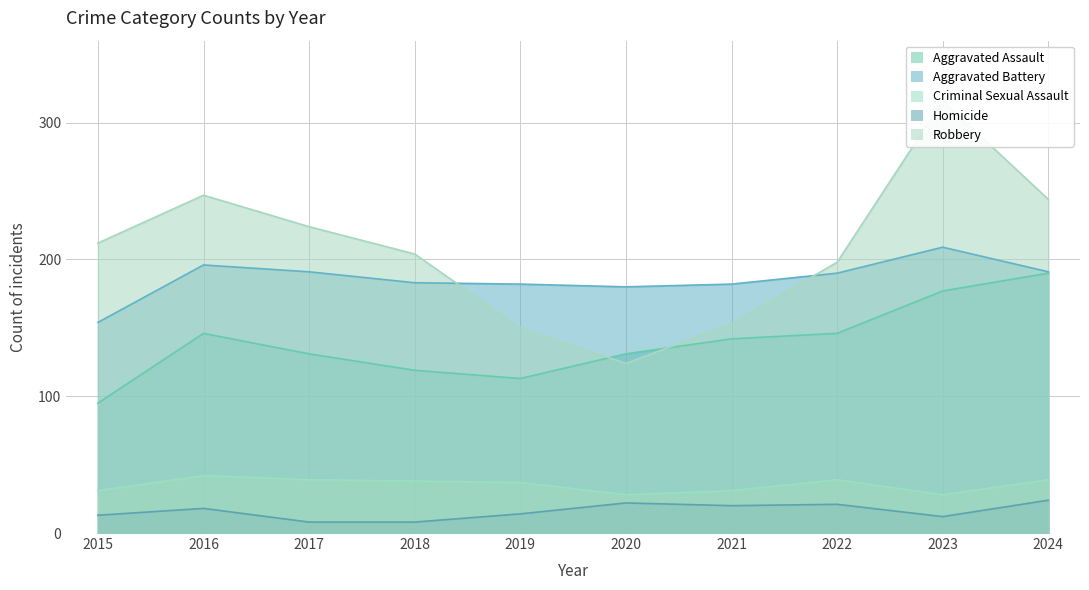

True or false: Criminal Sexual Assault and Robbery cross at least once.

False